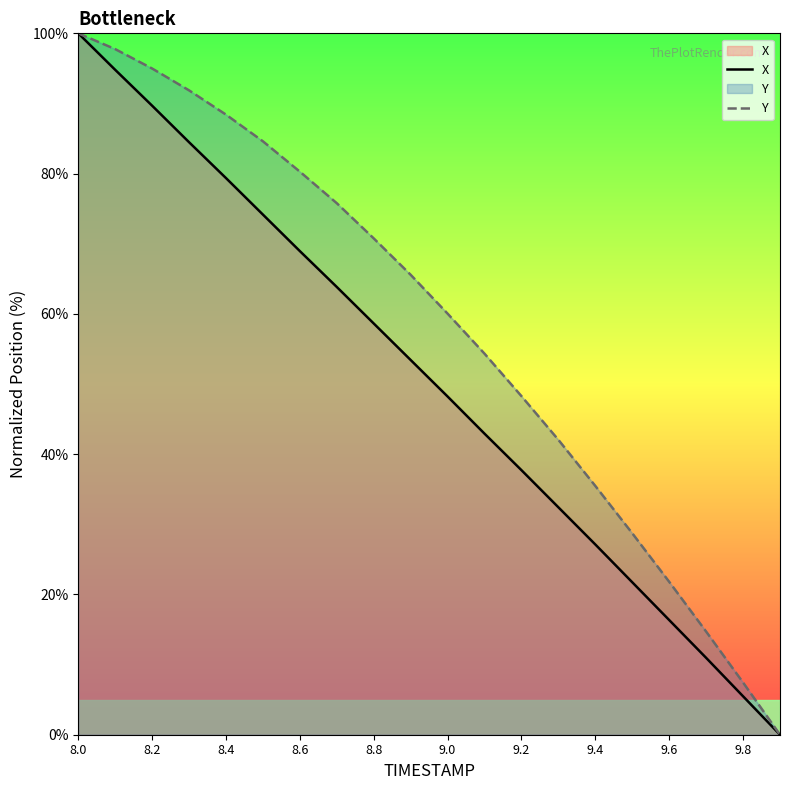

Rank the series by their average value, from lowest to highest.

X, Y